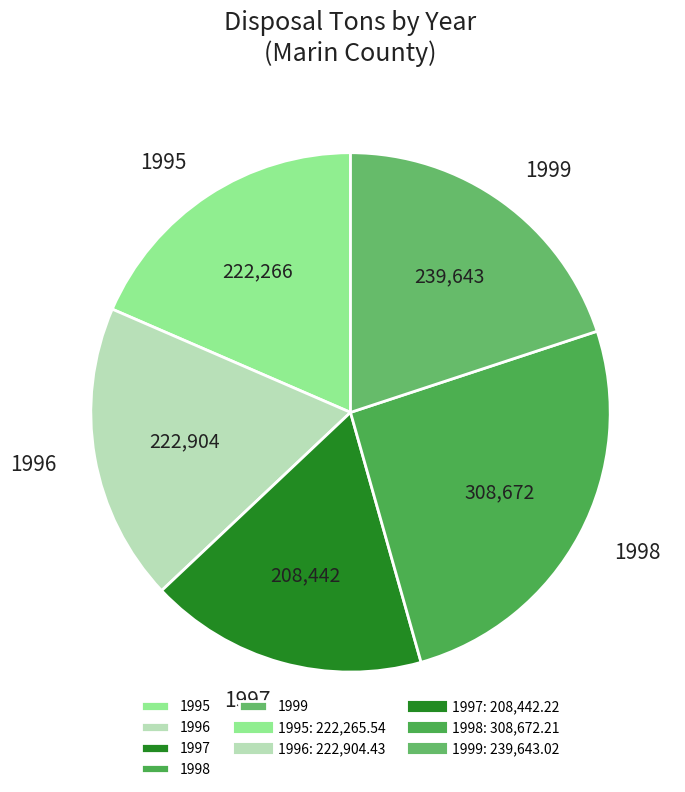

Combined, do 1998 and 1996 account for over 50%?

No